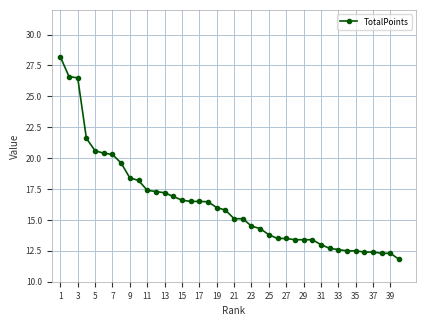

How many categories are shown in the chart?

40